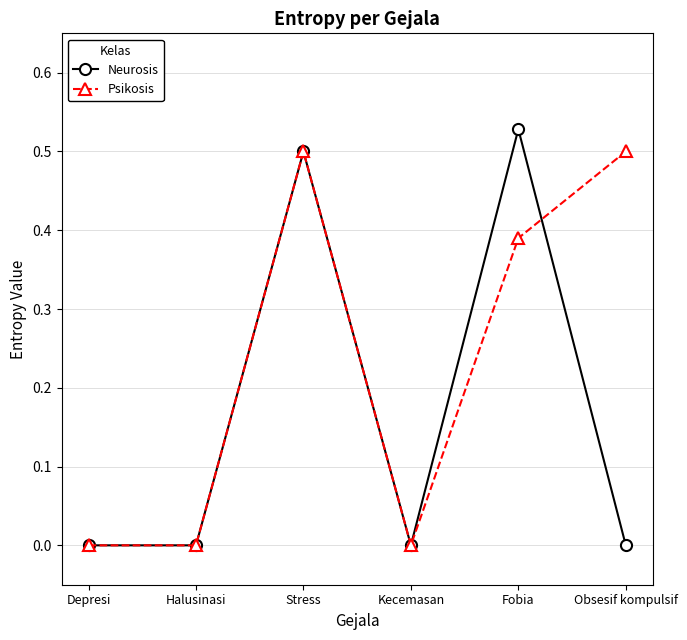

Between Halusinasi and Fobia, which series saw the biggest shift?

Neurosis